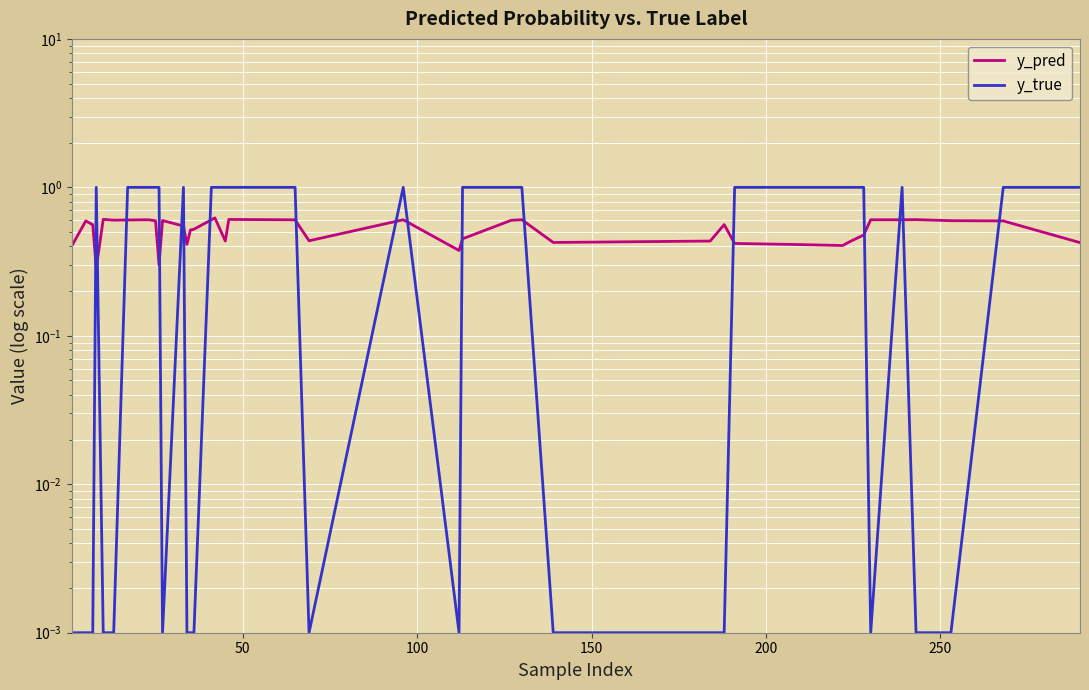

What is the difference between the second highest and minimum values in the y_true series?

1.0